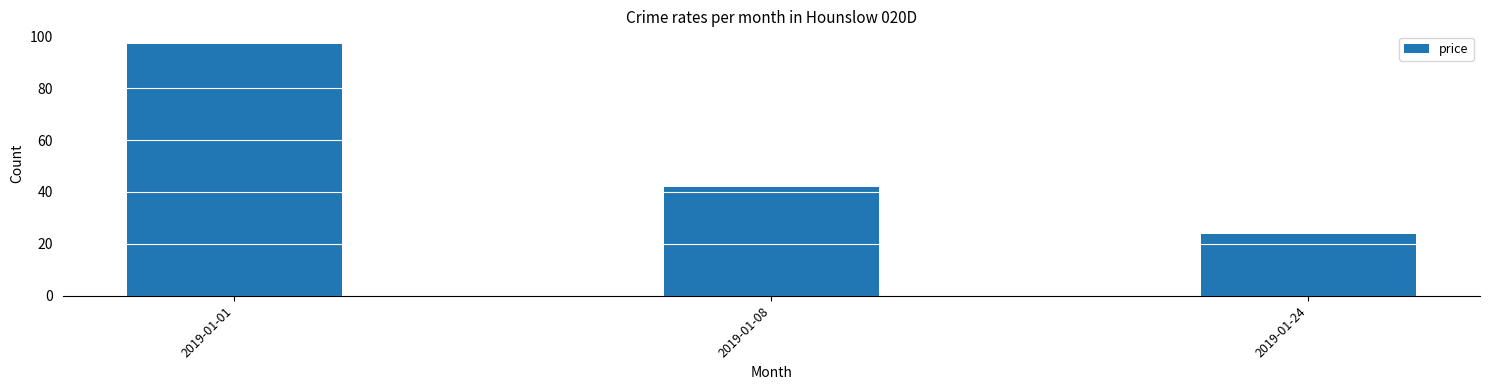

Which has a higher value, 2019-01-08 or 2019-01-24?

2019-01-08